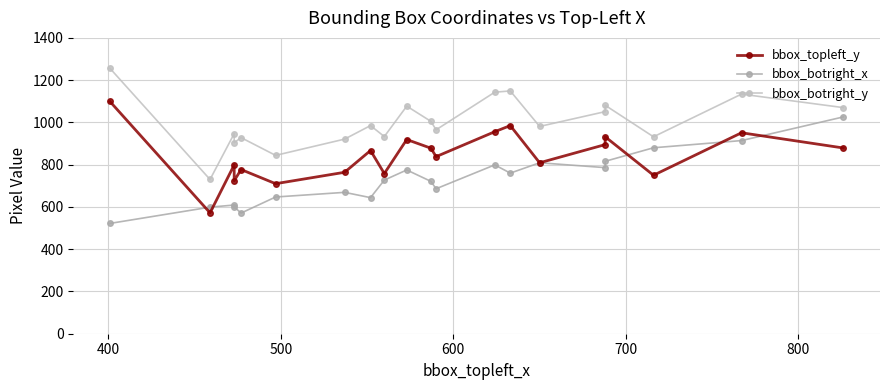

What is the average value of the bbox_botright_x series?

728